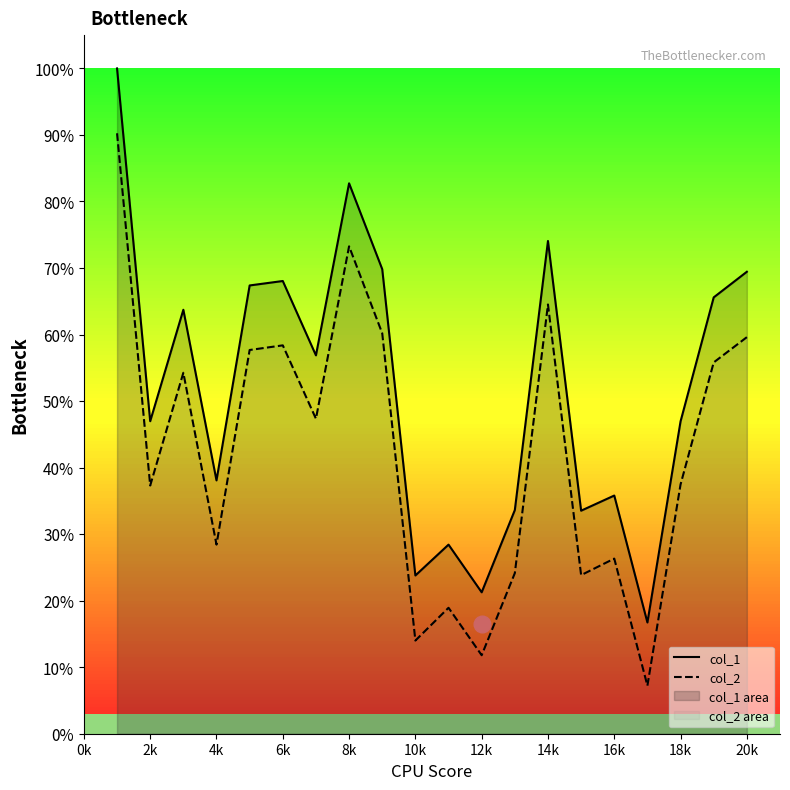

Is it true that col_2 equals 0.1 at 12k?

True